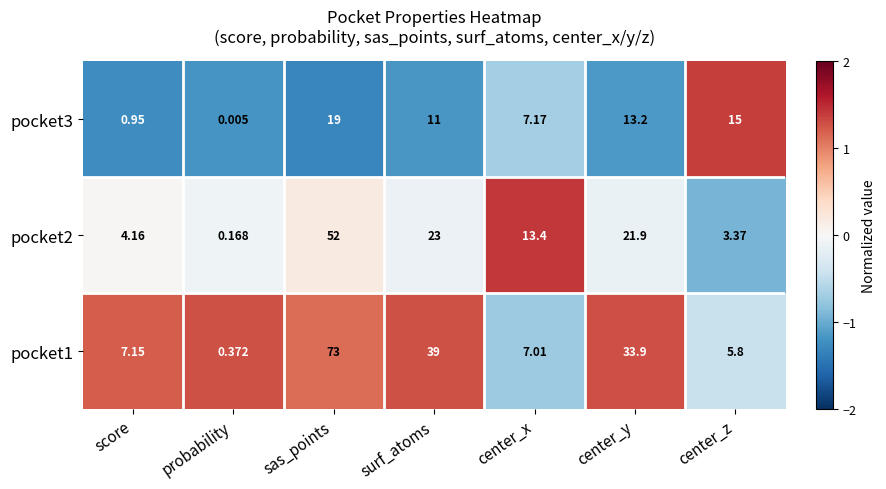

What is the maximum value shown in the chart?

73.0